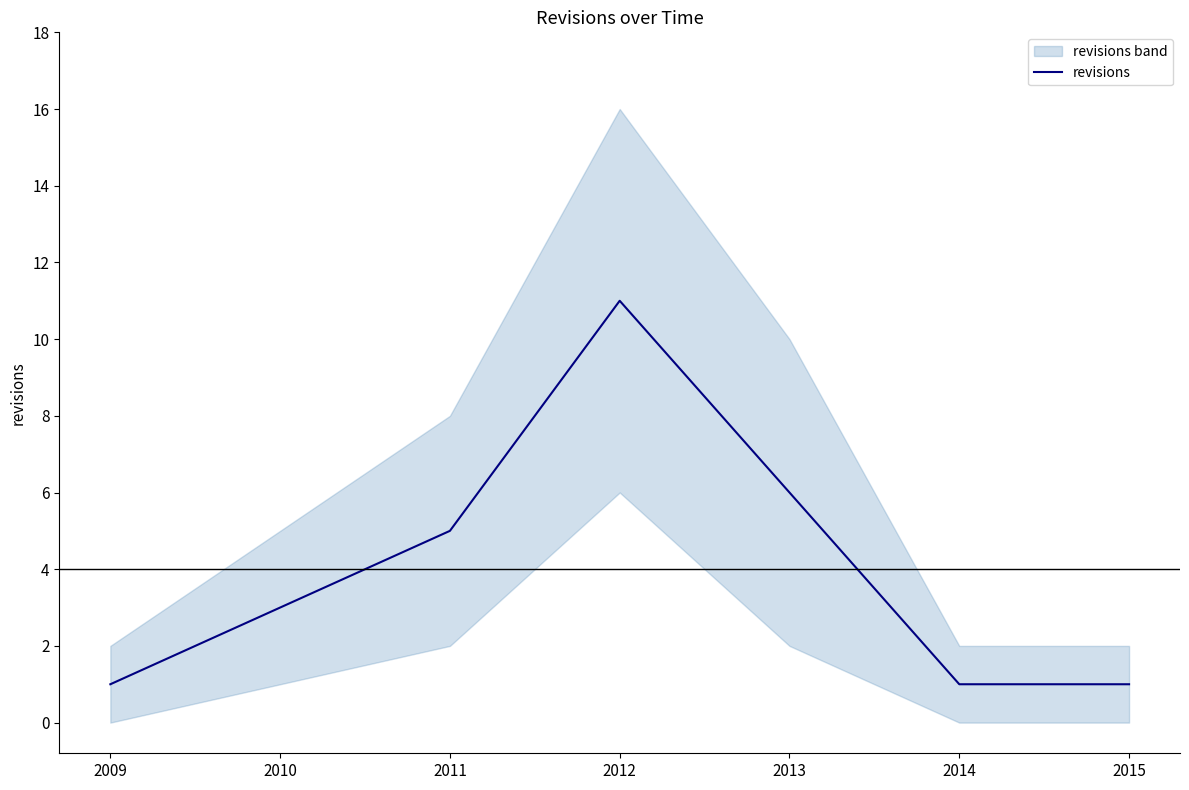

What is the sum of the values at 2010 and 2014?

4